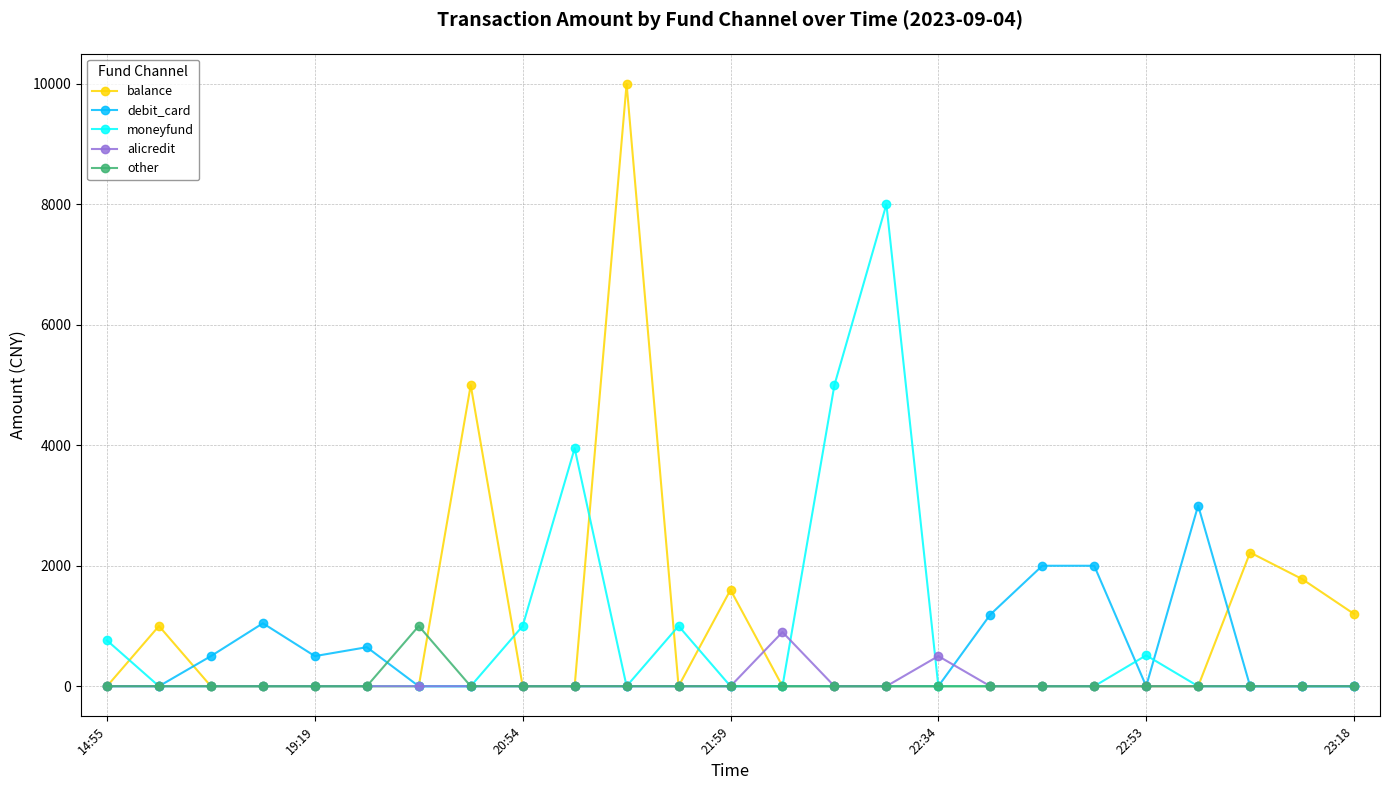

What is the maximum value for balance?

10000